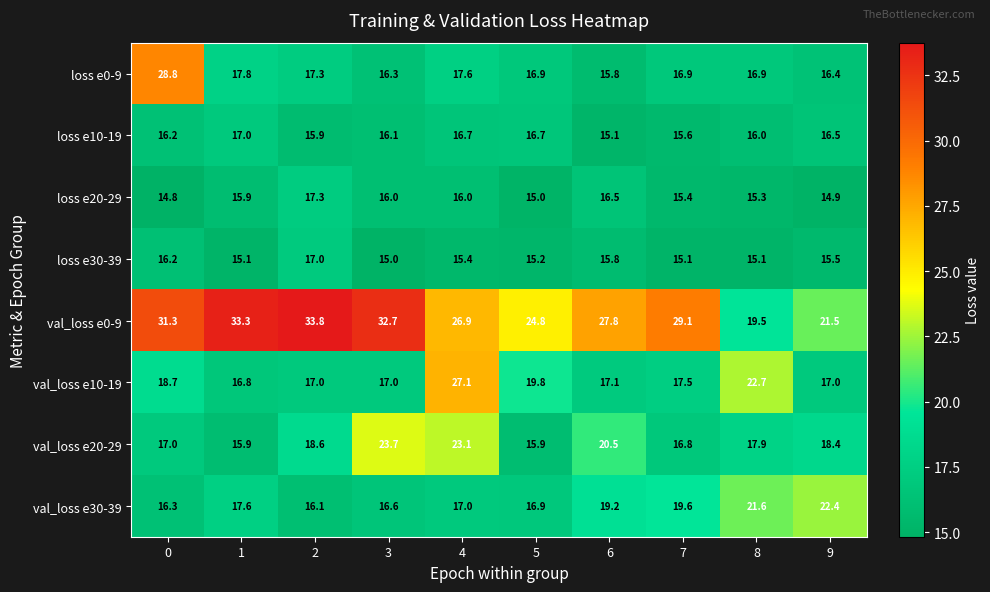

At which label is val_loss e10-19 closest to 21?

5